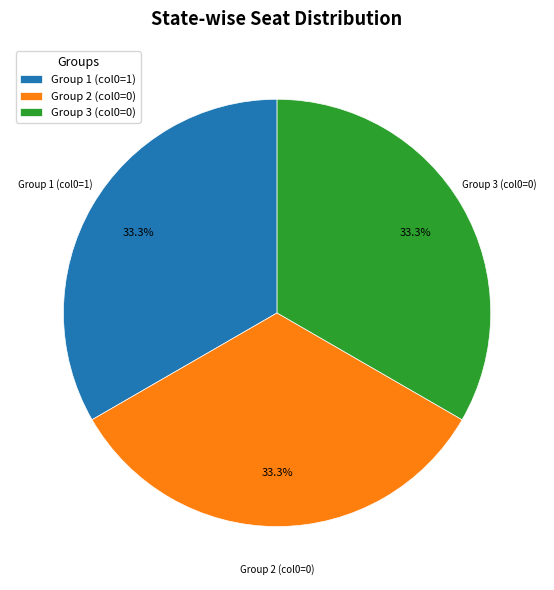

What is the ratio of the value at Group 1 (col0=1) to the value at Group 3 (col0=0)?

1.0